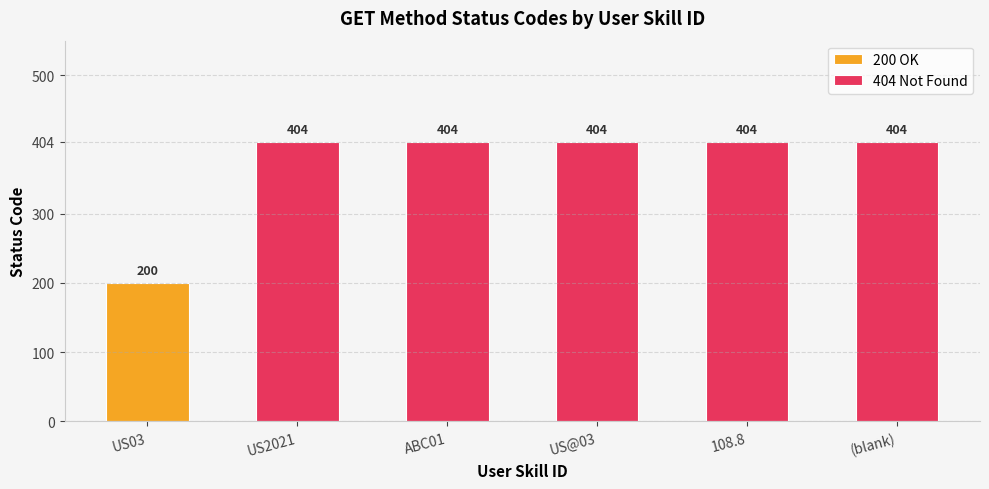

What position from the right is ABC01?

4